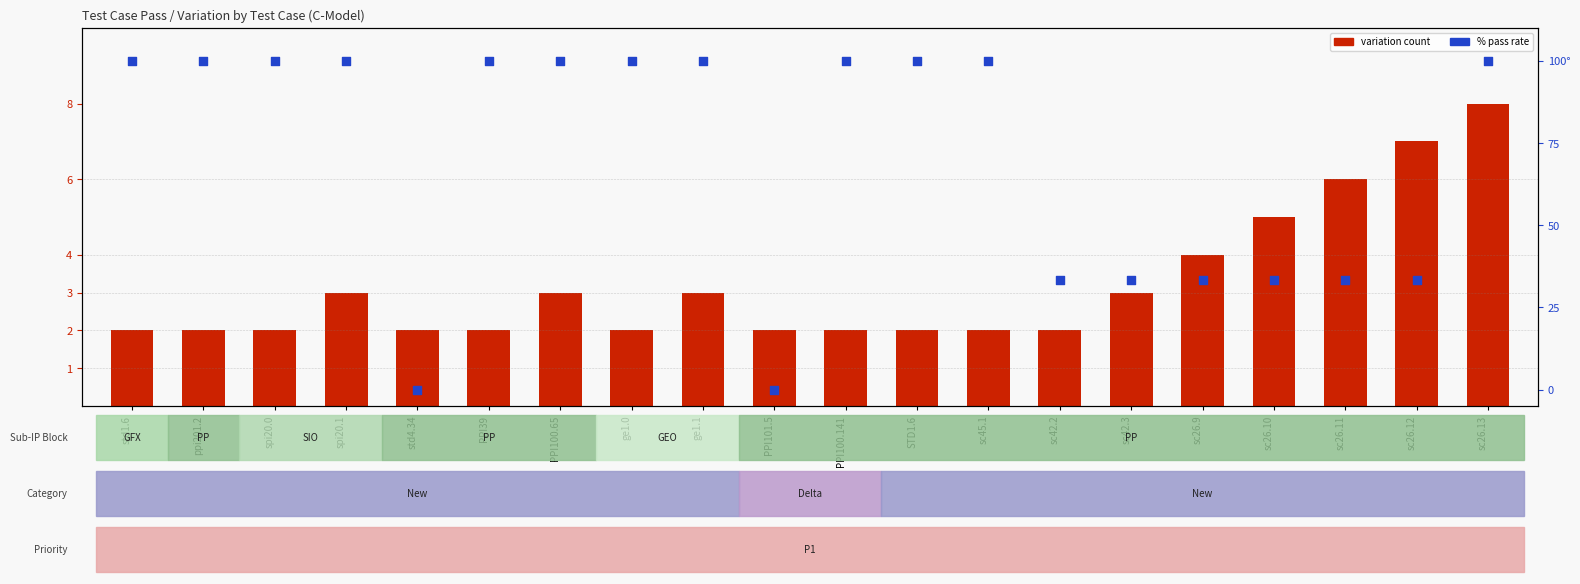

Is the value of variation count at ppi201.2 greater than the value of % pass rate at sc26.9?

No